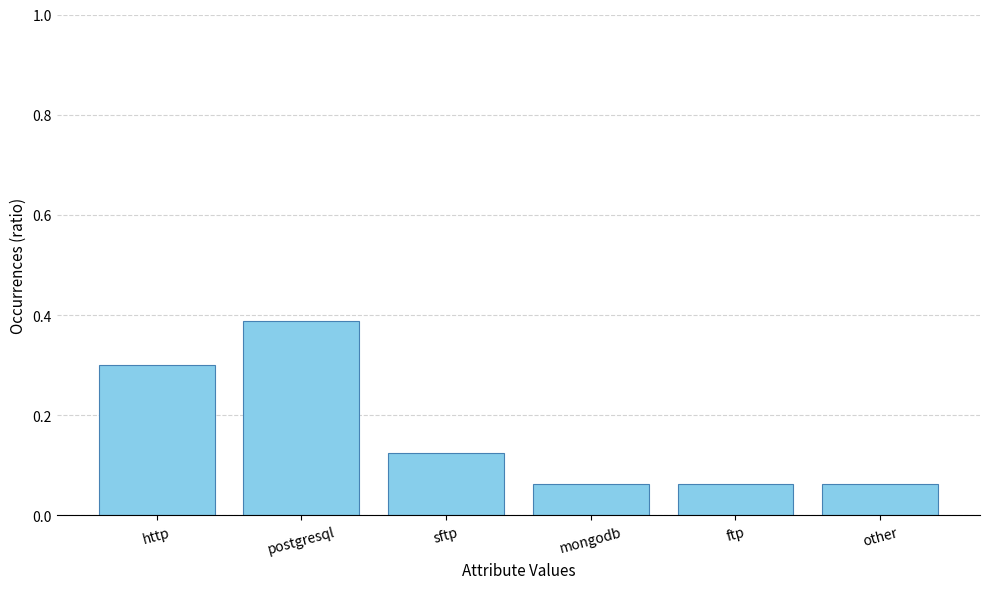

What position from the left is other?

6